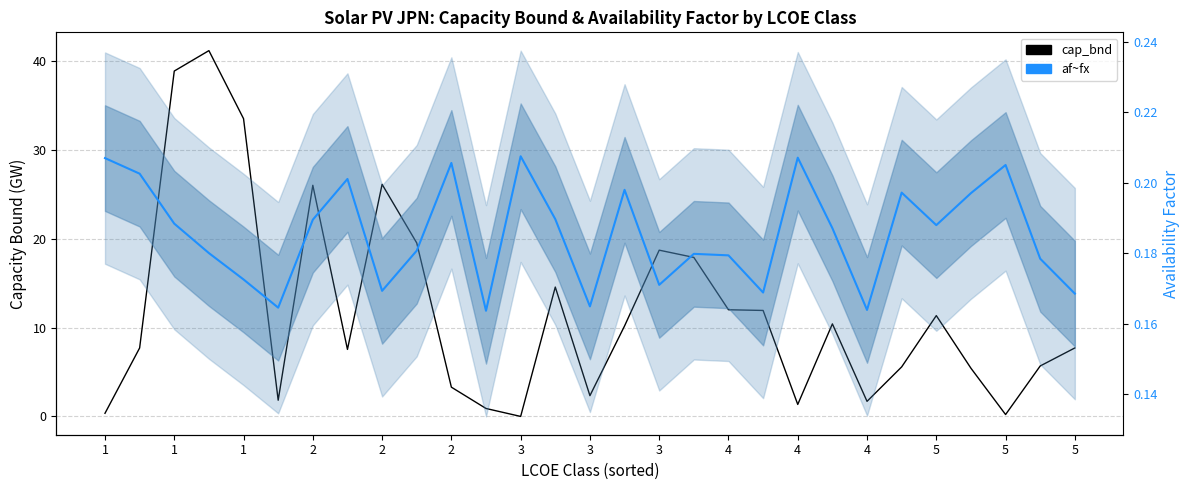

Reading left to right, extract all data points from this chart.

cap_bnd: 0.4	7.7	38.9	41.2	33.5	1.8	26.0	7.5	26.1	19.5	3.3	0.9	0.0	14.6	2.3	10.2	18.7	17.9	12.0	11.9	1.4	10.4	1.7	5.6	11.3	5.4	0.2	5.7	7.7
af~fx: 0.2	0.2	0.2	0.2	0.2	0.2	0.2	0.2	0.2	0.2	0.2	0.2	0.2	0.2	0.2	0.2	0.2	0.2	0.2	0.2	0.2	0.2	0.2	0.2	0.2	0.2	0.2	0.2	0.2